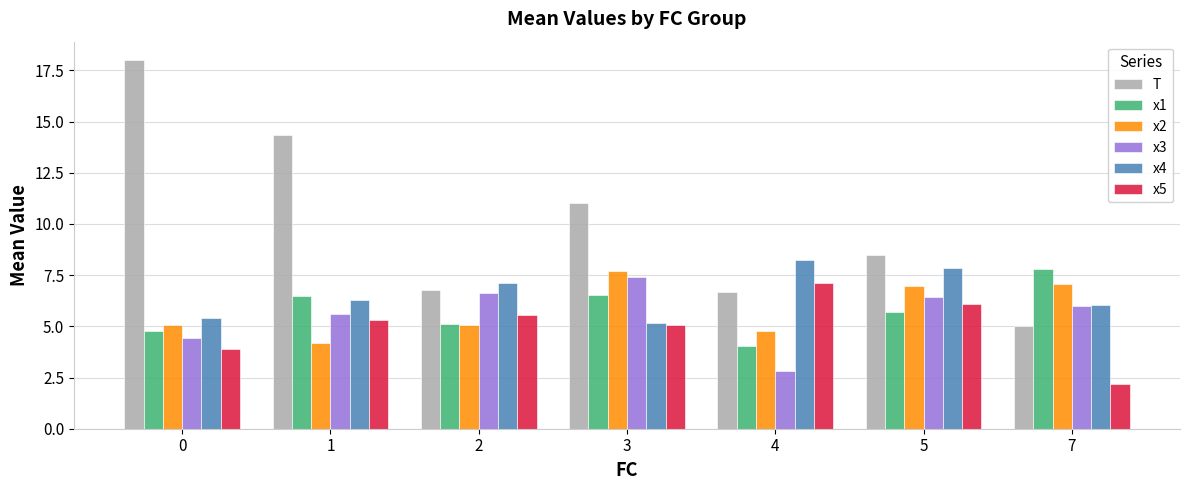

What is the spread (max minus min) of values at 4?

5.4